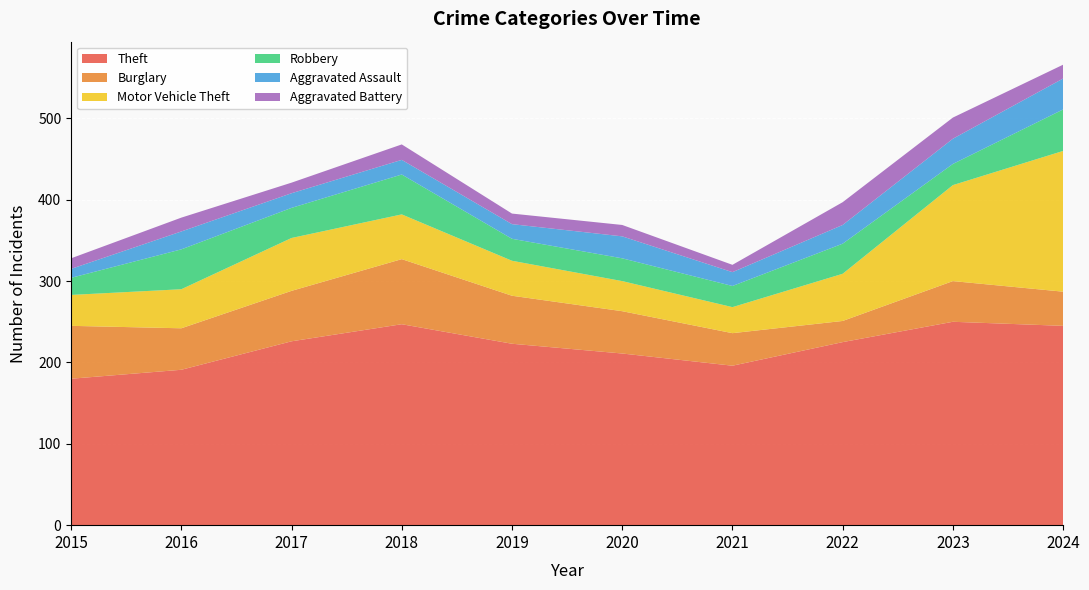

Reading right to left, what are all the values shown in this chart?

Theft: 245	250	225	196	211	223	247	226	191	180
Burglary: 42	50	26	40	52	59	80	62	51	65
Motor Vehicle Theft: 173	118	58	32	37	43	55	65	48	38
Robbery: 51	26	37	26	28	27	49	37	49	21
Aggravated Assault: 38	31	23	17	27	18	18	18	22	11
Aggravated Battery: 17	26	28	9	14	13	19	13	17	13